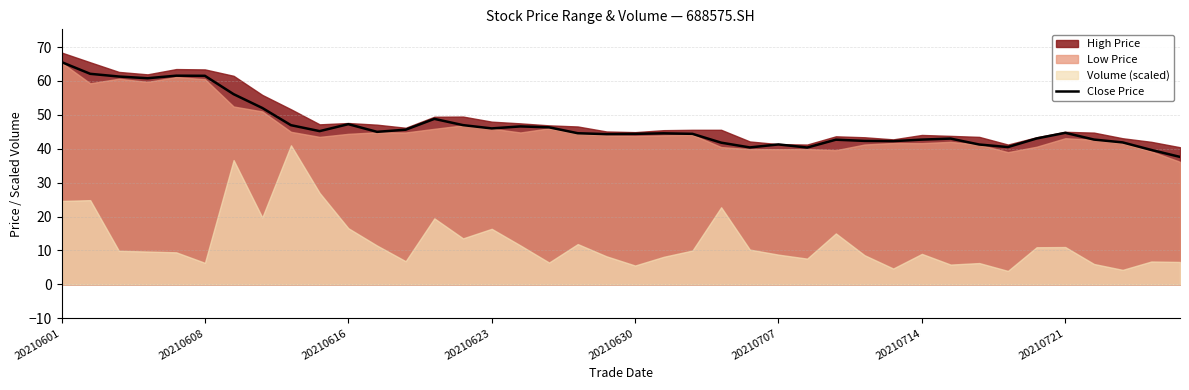

How many values exceed 44?

24